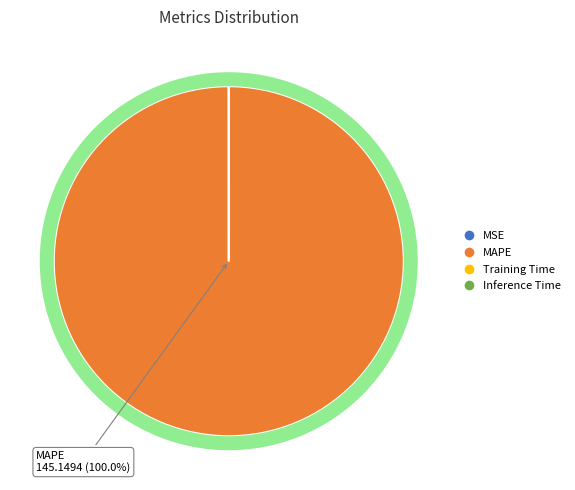

Is MSE the majority of the pie?

No